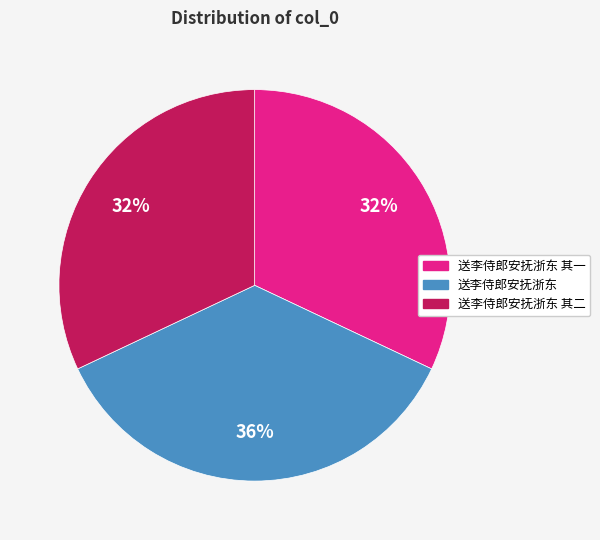

To the nearest percent, what is the average slice percentage?

33%